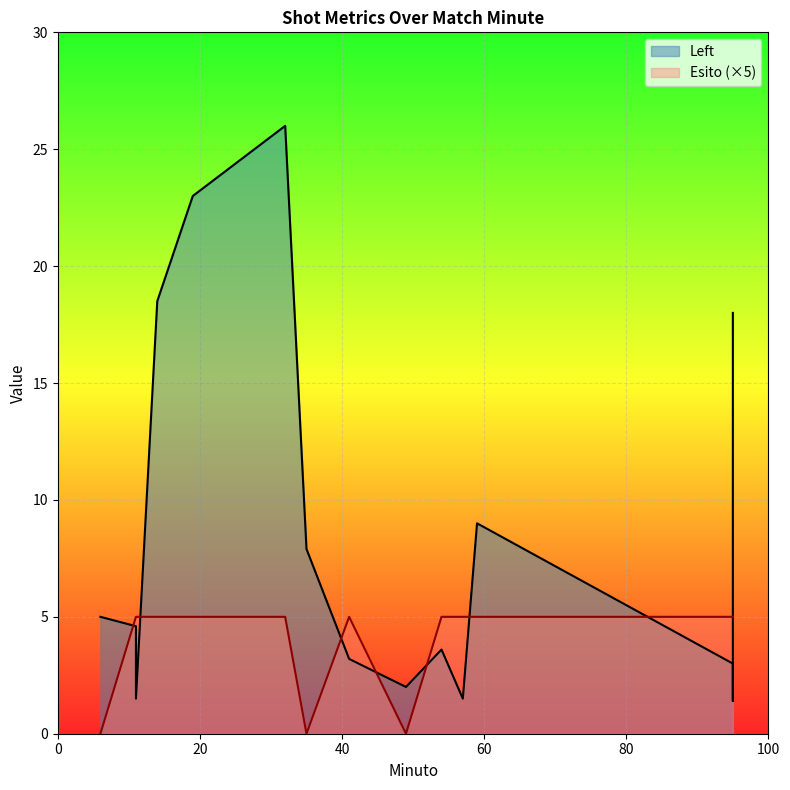

True or false: Left has more than 2 interior local peaks.

True